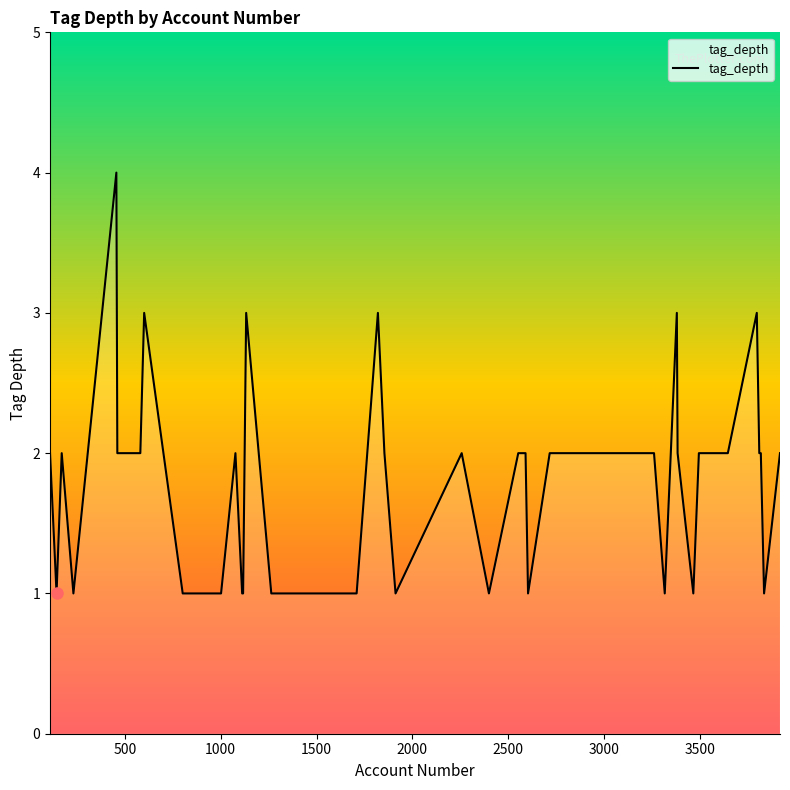

What is the difference between the maximum and minimum values?

3